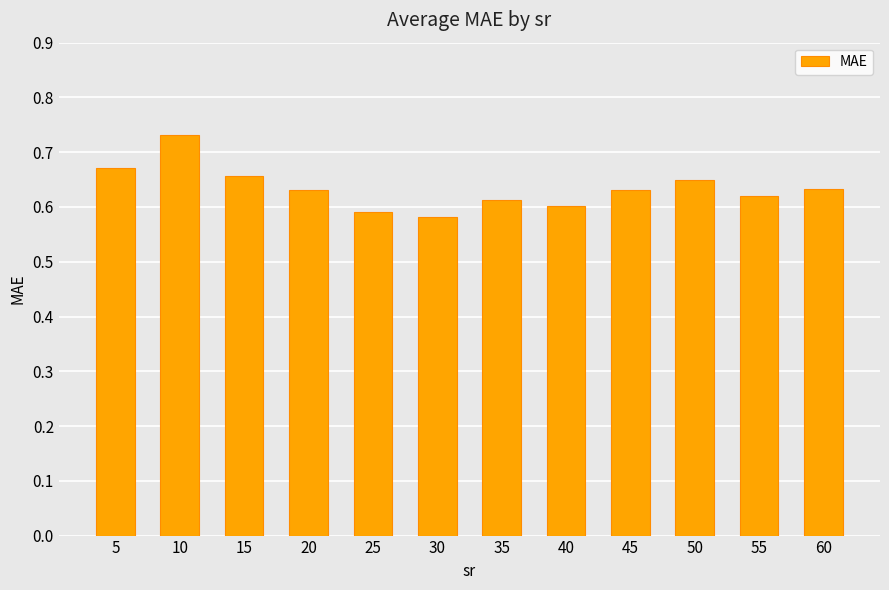

What is the change in value from 10 to 45?

-0.1